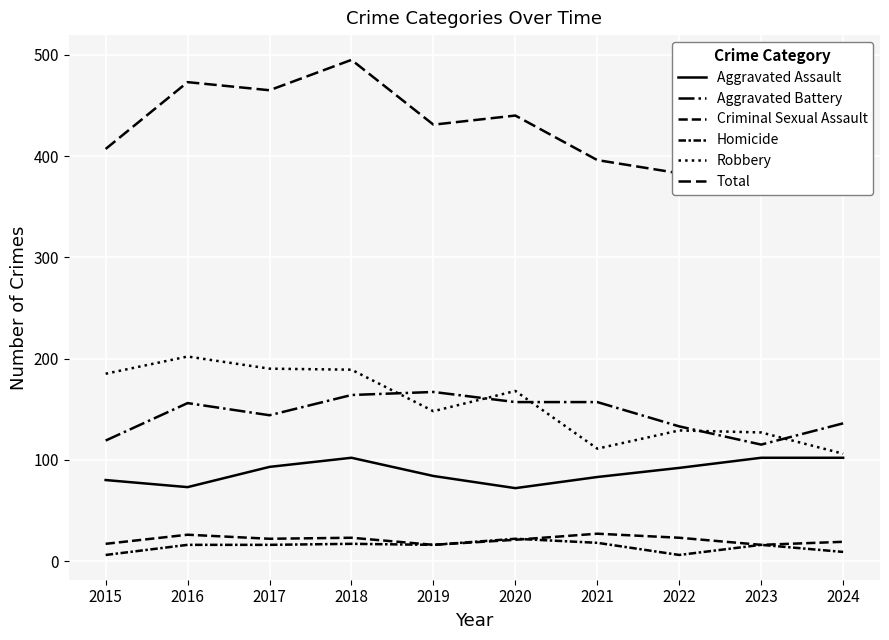

Is the value of Robbery at 2021 greater than the value of Aggravated Assault at 2016?

Yes